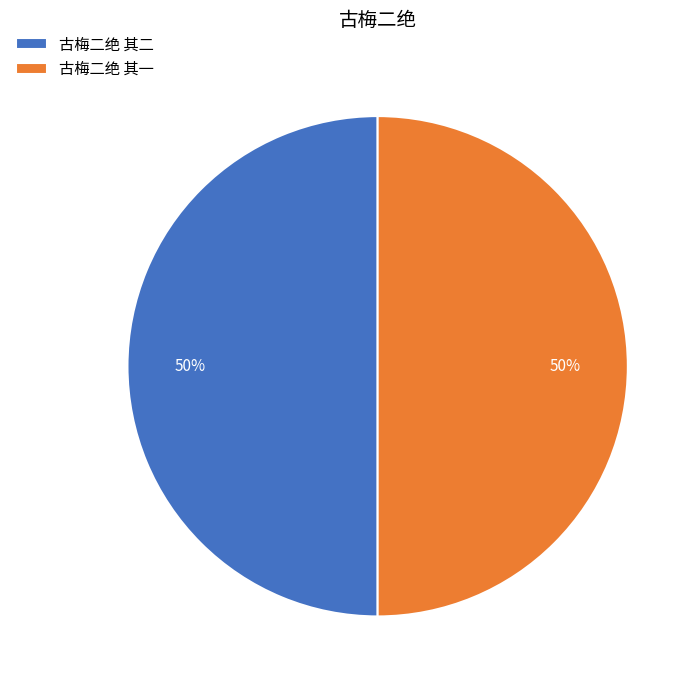

How many segments does this pie chart have?

2